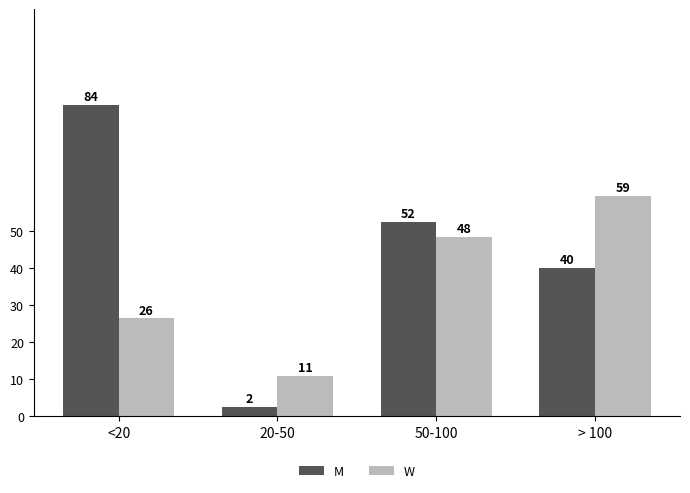

What is the label of the 3rd bar from the left?

50-100